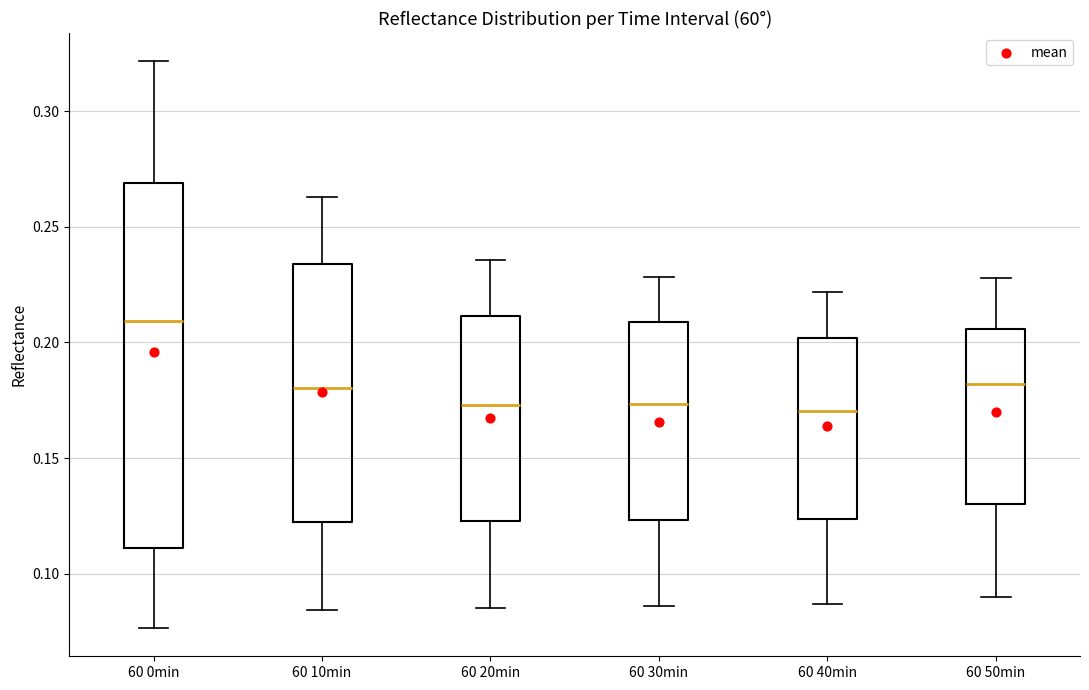

Reading left to right, read every box against the y-axis: the position of its median line, the range the box covers, and the ends of its whiskers. The values are not printed on the chart, so give them approximately, as read against the axis.

60 0min: median 0.210, box 0.110 to 0.270, whiskers 0.075 to 0.320
60 10min: median 0.180, box 0.120 to 0.235, whiskers 0.085 to 0.265
60 20min: median 0.175, box 0.125 to 0.210, whiskers 0.085 to 0.235
60 30min: median 0.175, box 0.125 to 0.210, whiskers 0.085 to 0.230
60 40min: median 0.170, box 0.125 to 0.200, whiskers 0.085 to 0.220
60 50min: median 0.180, box 0.130 to 0.205, whiskers 0.090 to 0.230